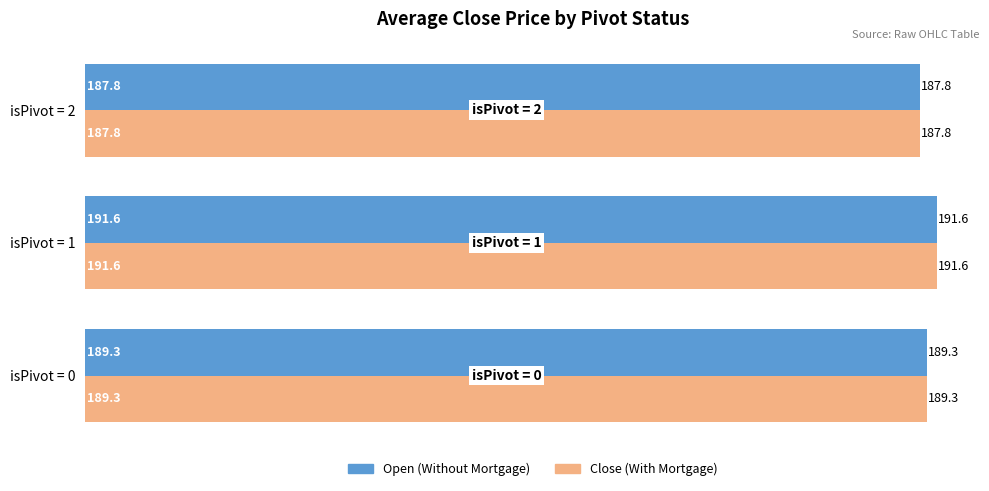

At which category is the sum across all series the highest?

isPivot = 1